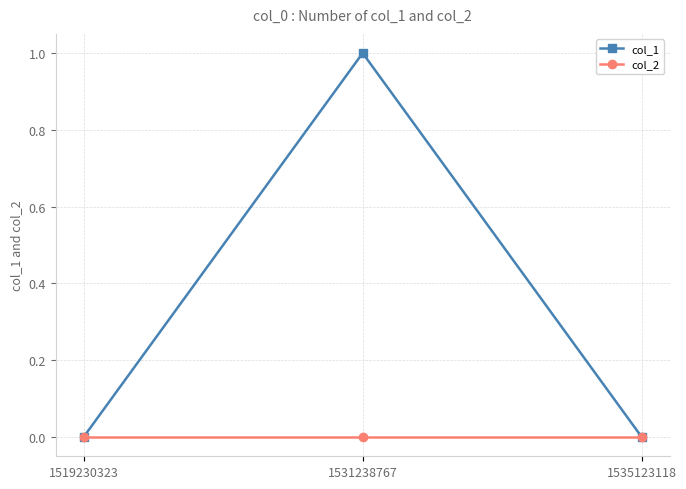

What are all the series names shown in the legend?

col_1, col_2